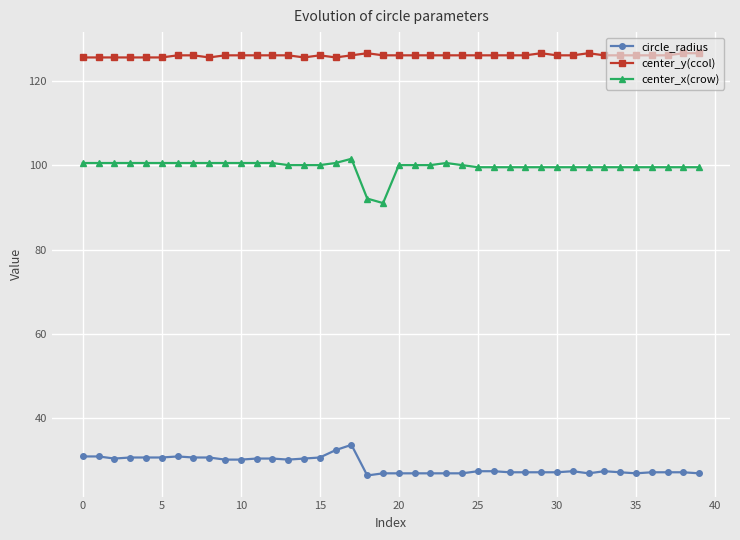

How many lines are shown in the chart?

3